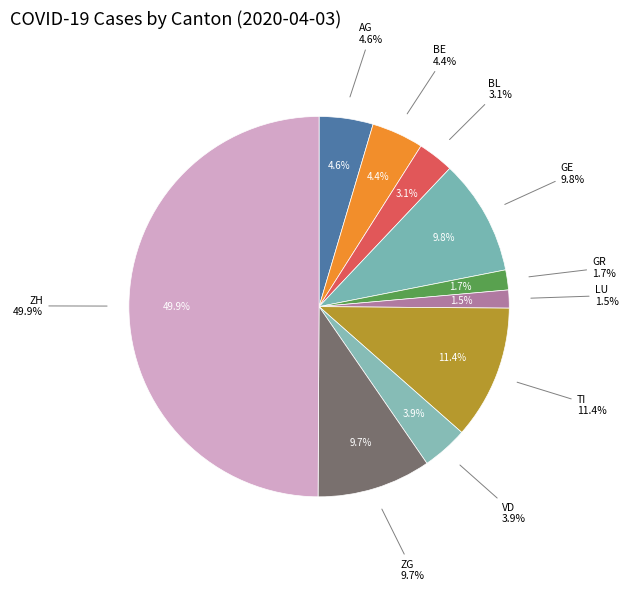

Does any single category account for the majority?

No